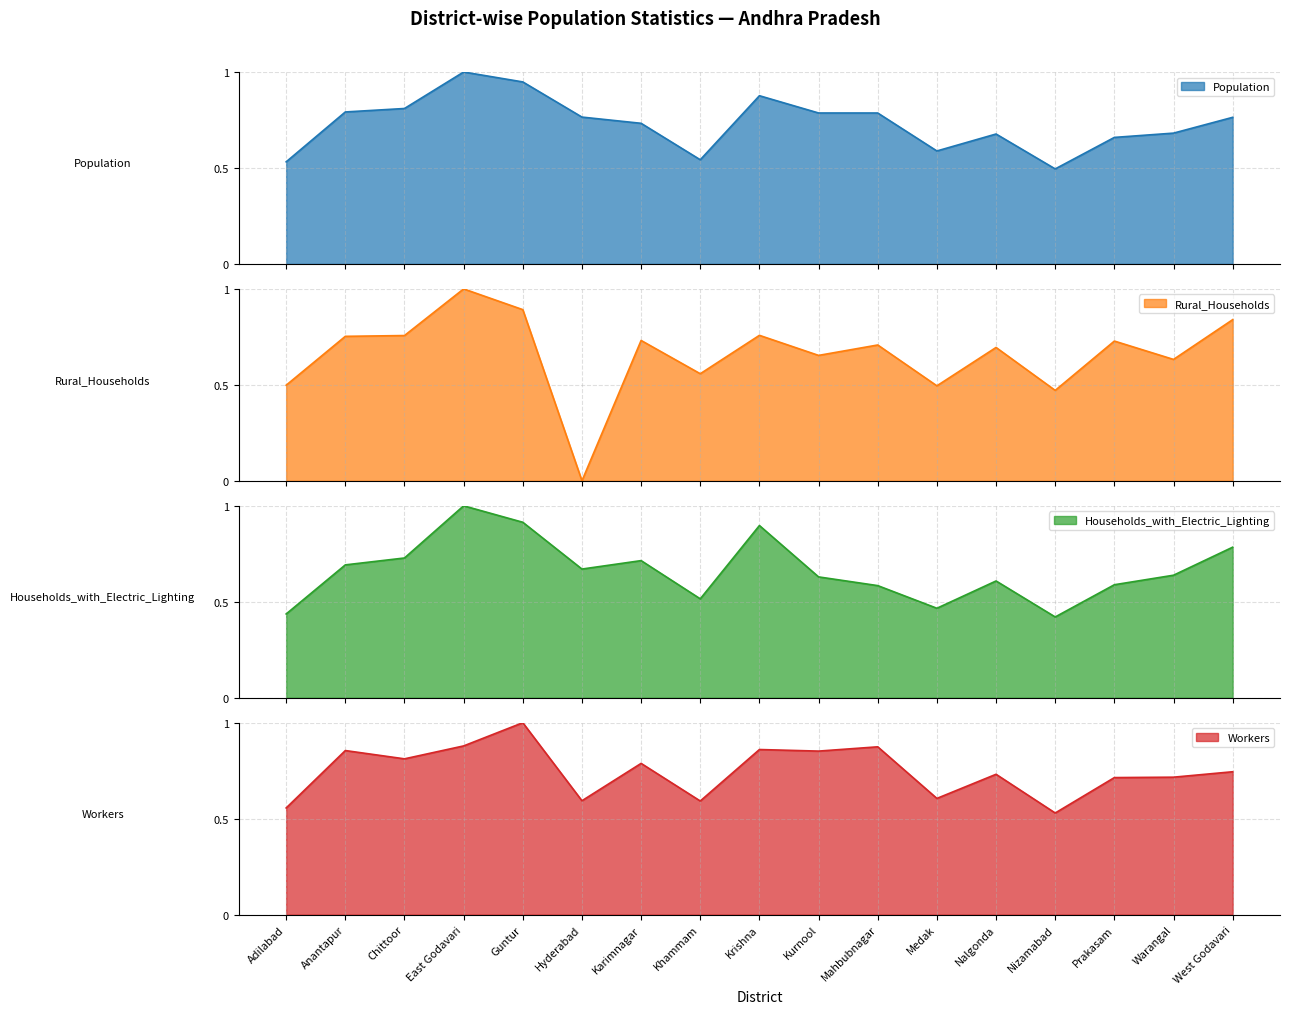

The value of Population at Mahbubnagar is 0.8. True or false?

True